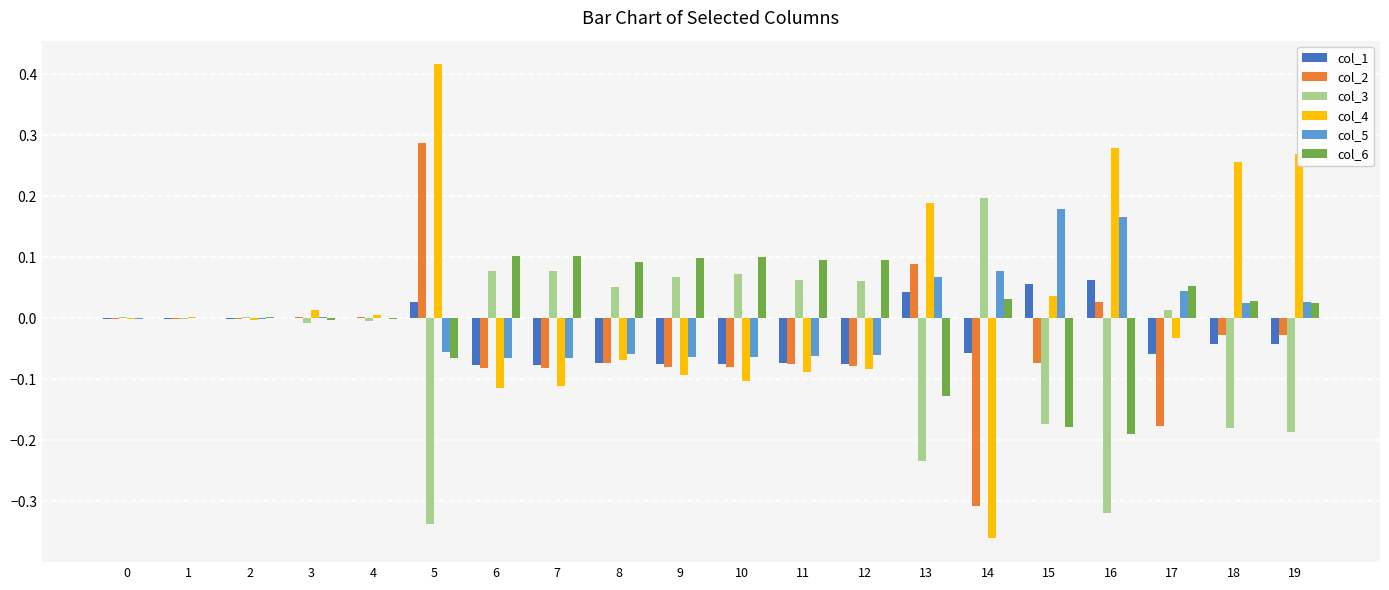

True or false: col_5 has a value of -0.1 at 9.

True